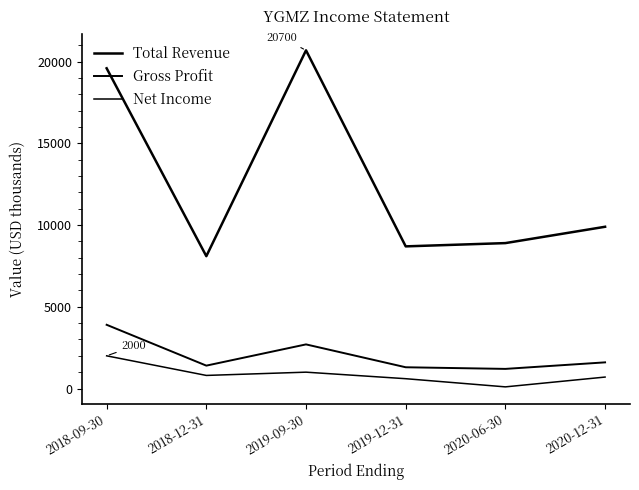

True or false: Gross Profit has more than 1 points higher than both neighbors.

False